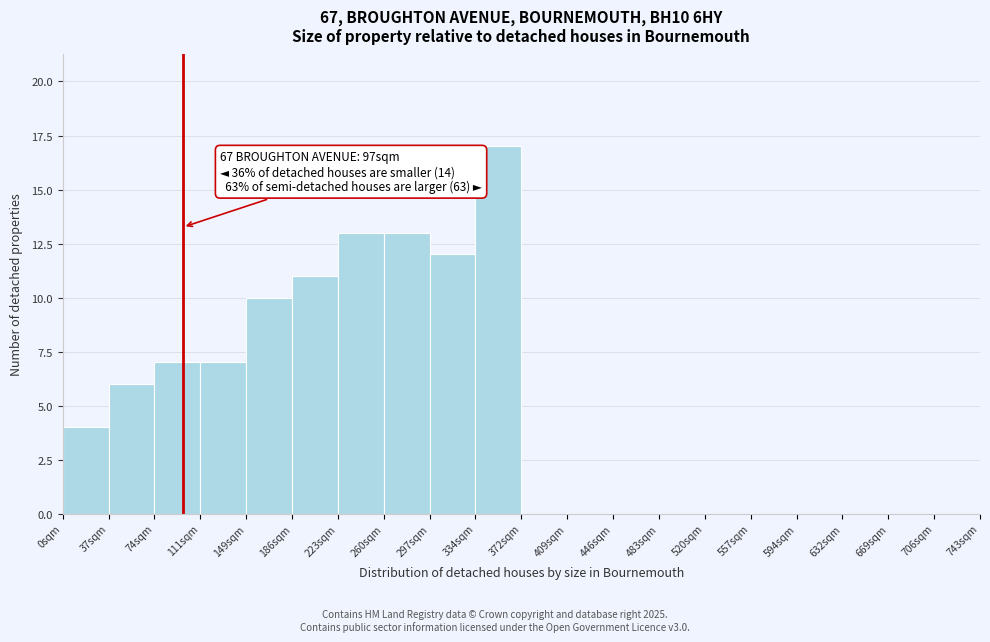

Over which range of the x-axis is the bar tallest?

333 to 370